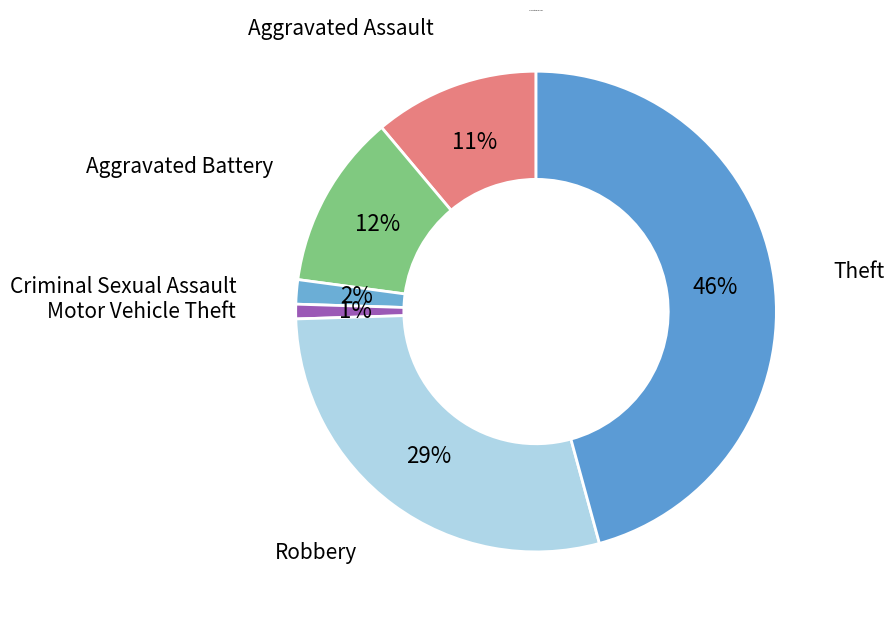

Which slice is the largest?

Theft